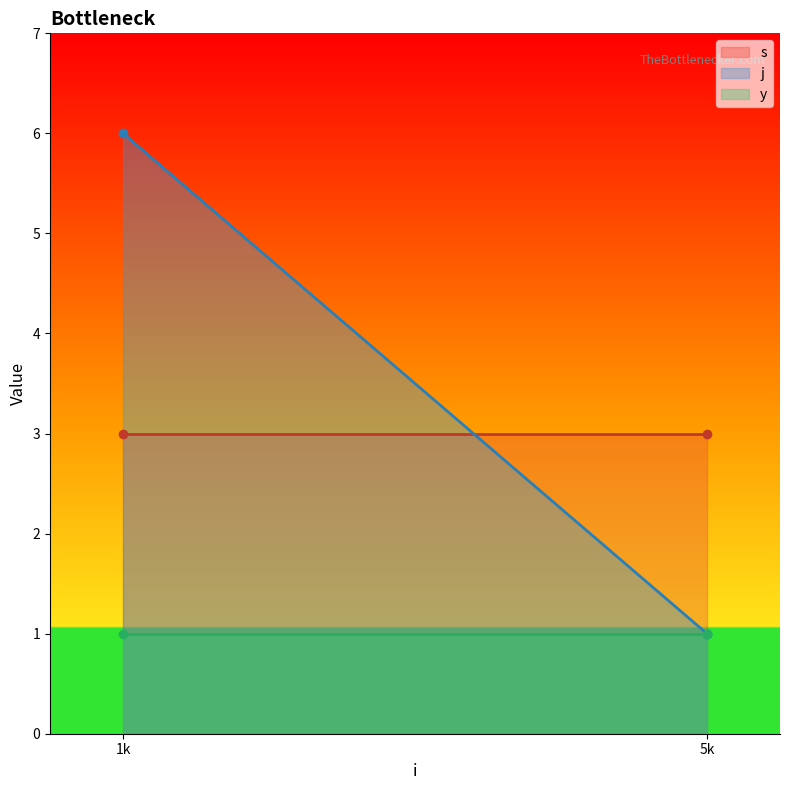

How many lines are shown in the chart?

3